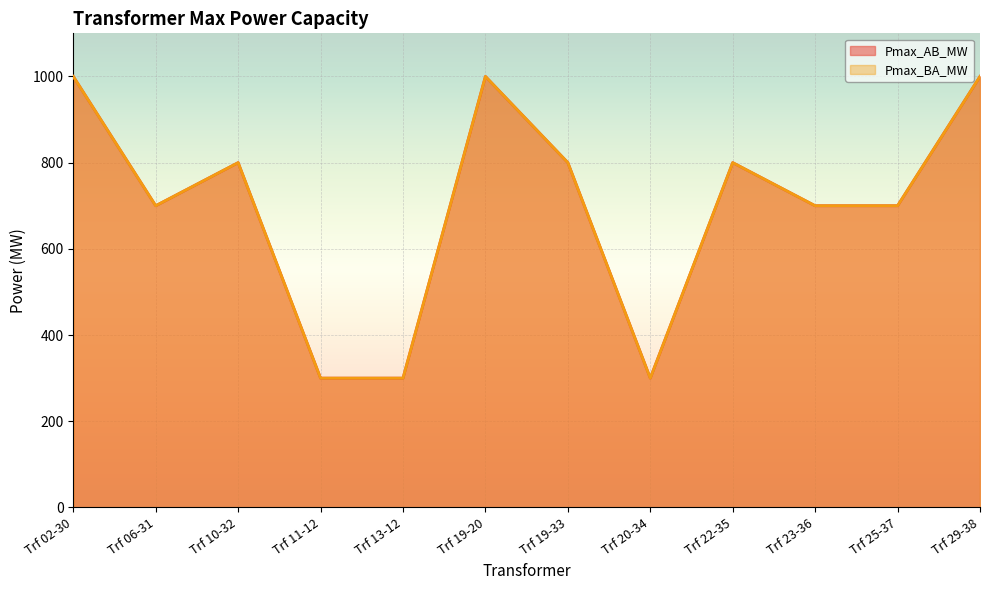

Reading left to right, extract all data points from this chart.

Pmax_AB_MW: Trf 02-30=1000	Trf 06-31=700	Trf 10-32=800	Trf 11-12=300	Trf 13-12=300	Trf 19-20=1000	Trf 19-33=800	Trf 20-34=300	Trf 22-35=800	Trf 23-36=700	Trf 25-37=700	Trf 29-38=1000
Pmax_BA_MW: Trf 02-30=1000	Trf 06-31=700	Trf 10-32=800	Trf 11-12=300	Trf 13-12=300	Trf 19-20=1000	Trf 19-33=800	Trf 20-34=300	Trf 22-35=800	Trf 23-36=700	Trf 25-37=700	Trf 29-38=1000